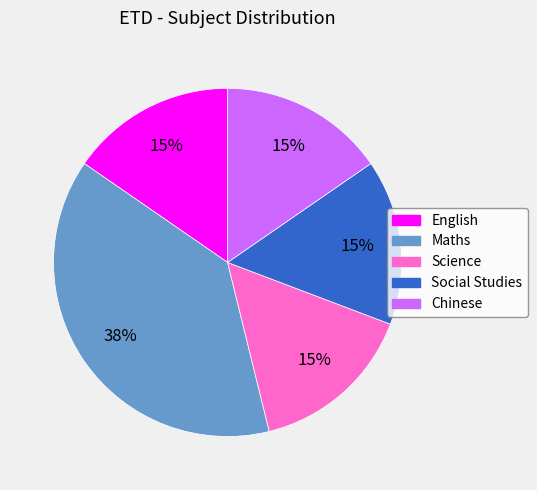

To the nearest percent, what portion does English represent?

15%